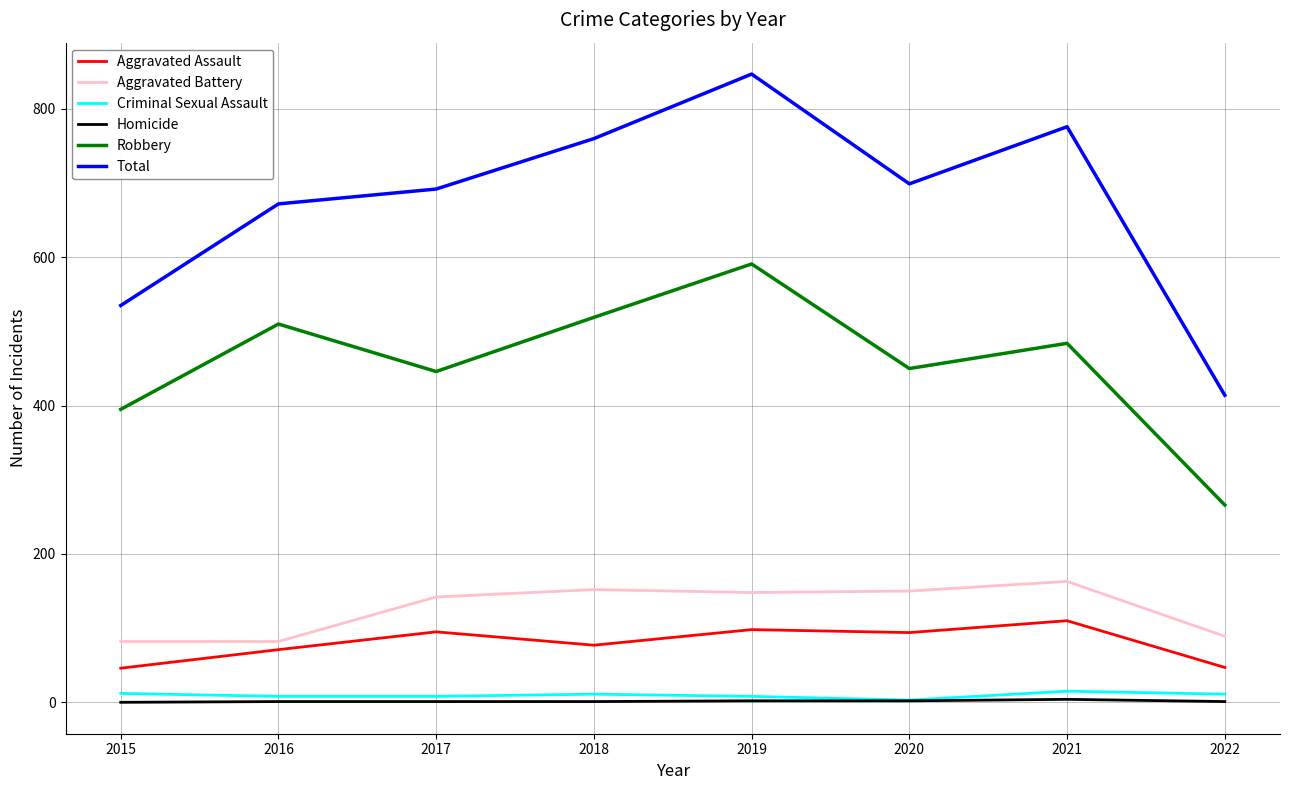

What is the difference between the Total values at 2022 and 2020?

285